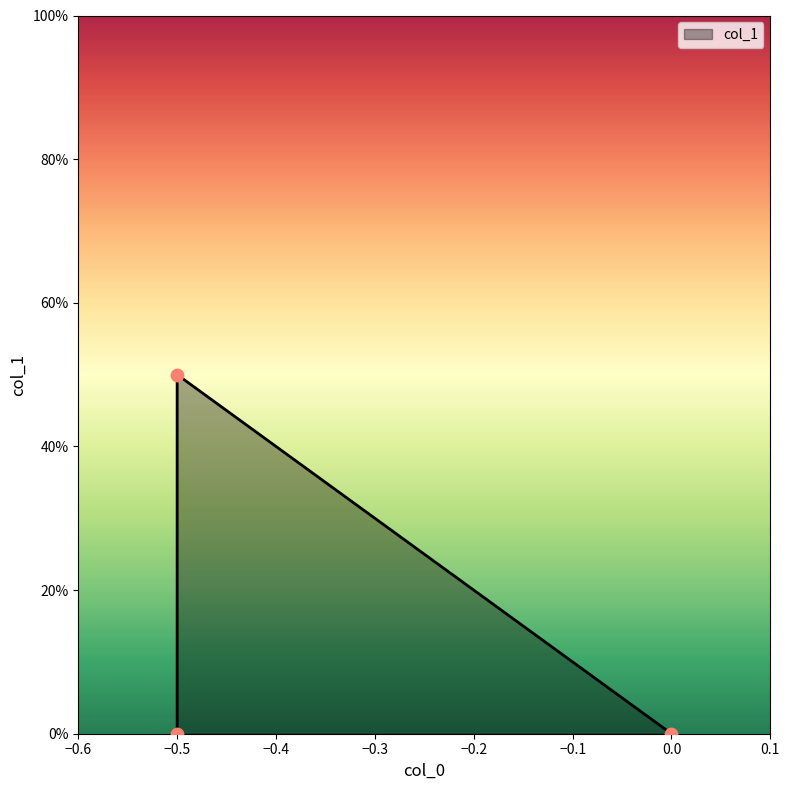

Which has a higher value, -0.5 or -0.5?

-0.5